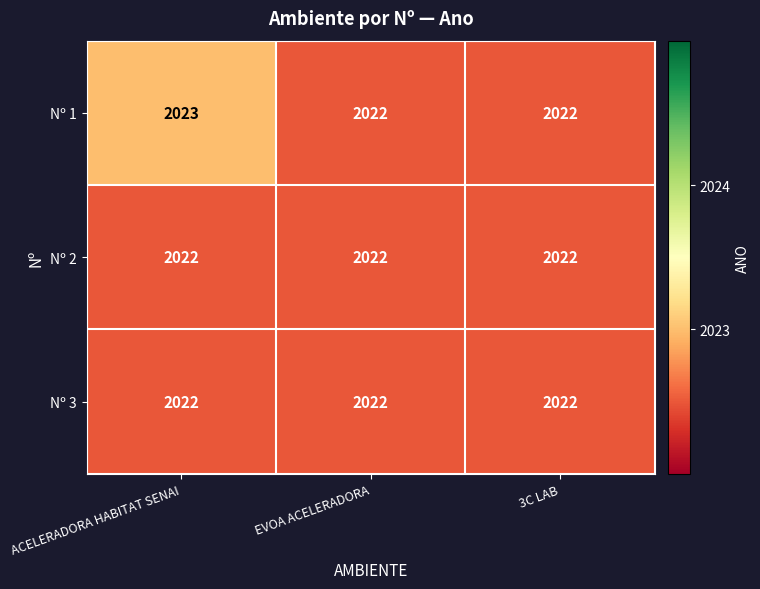

Which label corresponds to the largest value in the chart?

ACELERADORA HABITAT SENAI